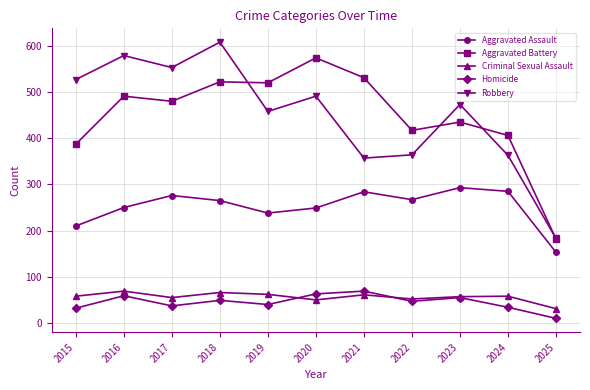

What is the difference between the highest and lowest values at 2021?

470